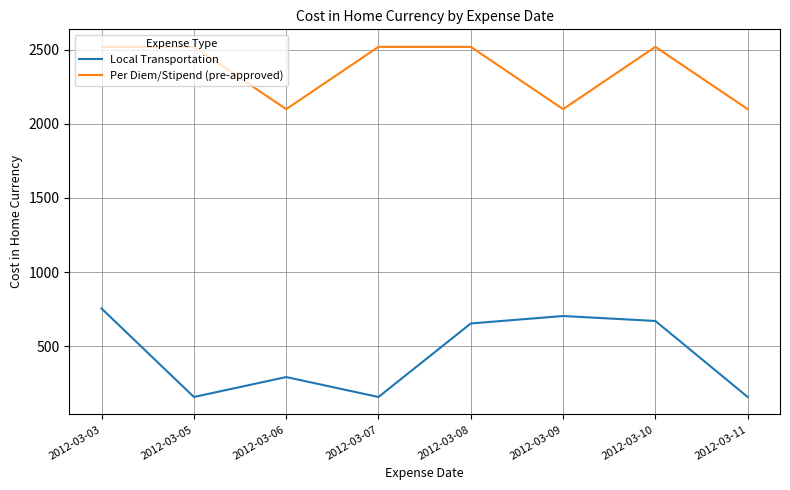

What is the average value of the Local Transportation series?

444.8